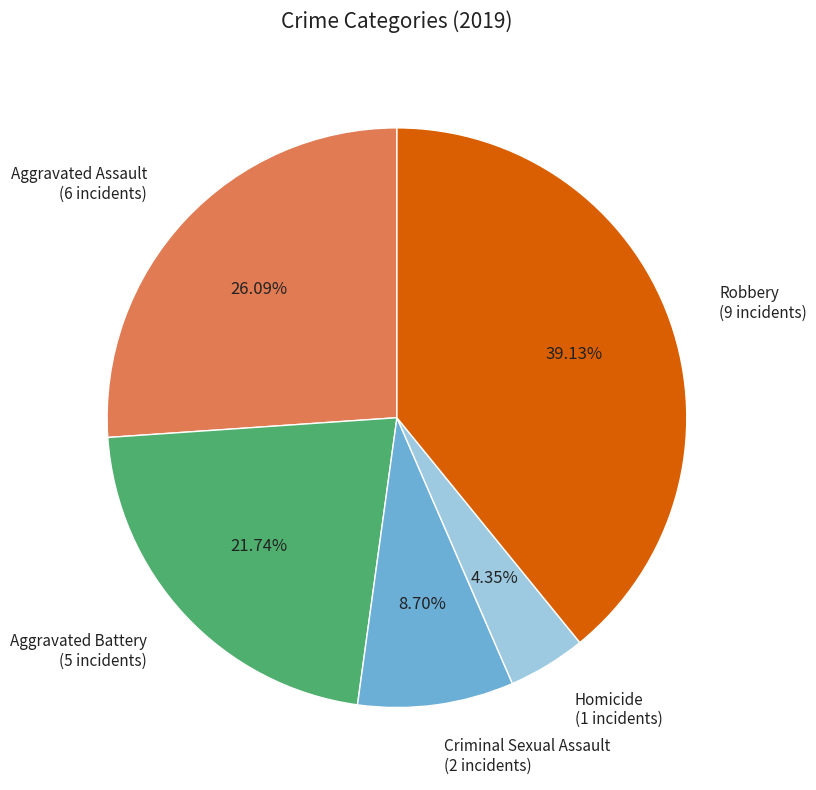

To the nearest percent, what is the average slice percentage?

20%